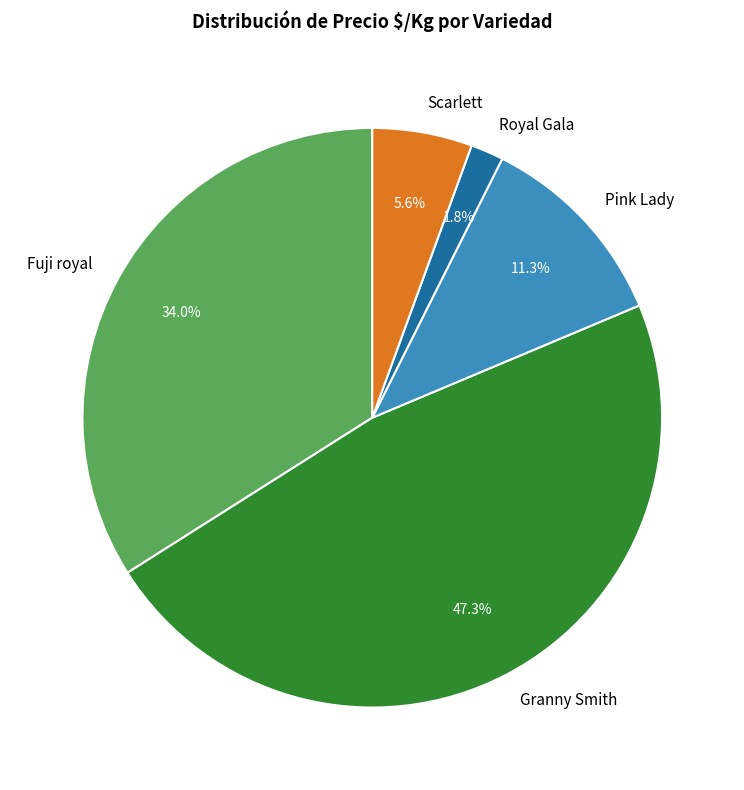

To the nearest percent, what is the difference between the largest and smallest slice percentages?

46%